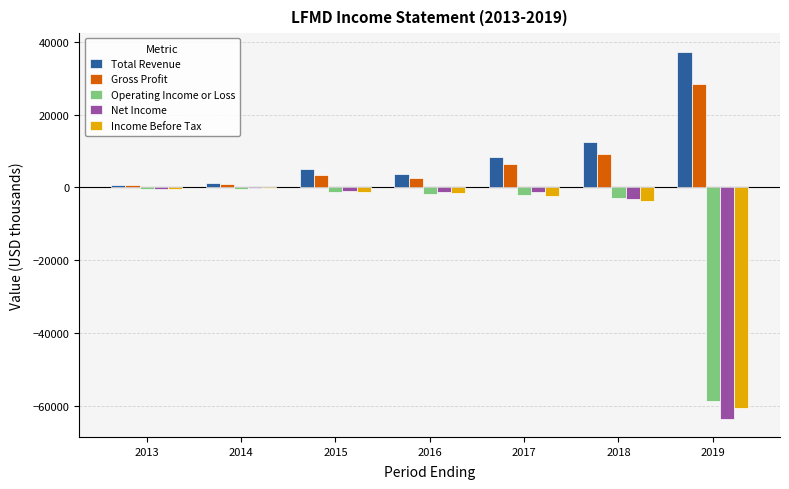

Count the number of categories in the chart.

7